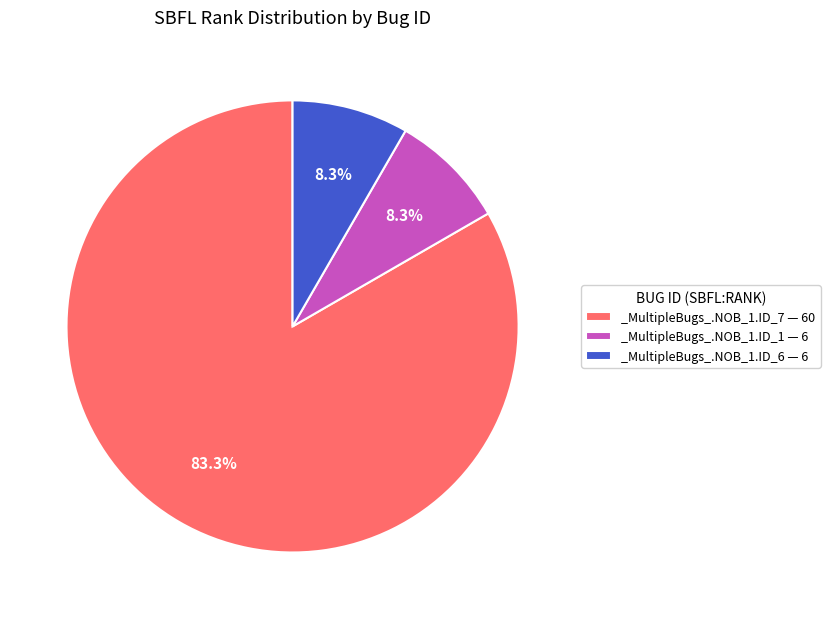

To the nearest percent, what is the difference between the largest and smallest slice percentages?

75%